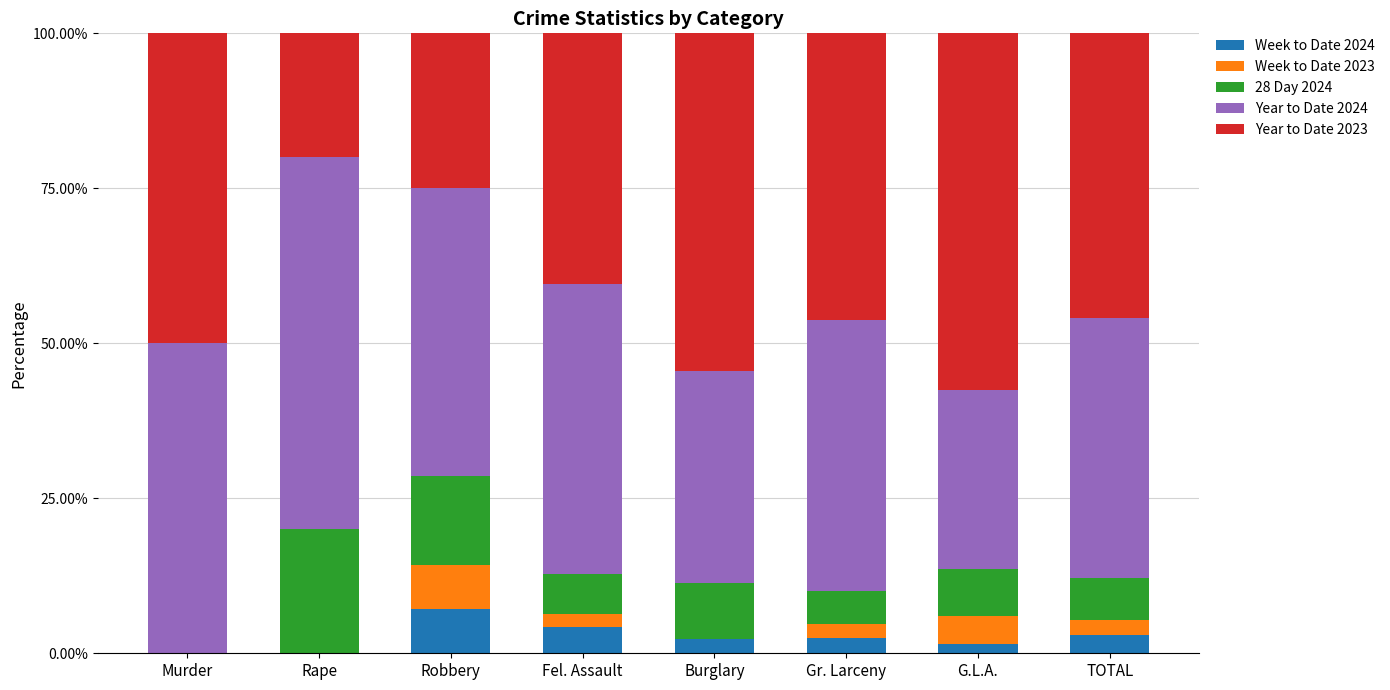

What is the sum of all Week to Date 2024 values?

20.6